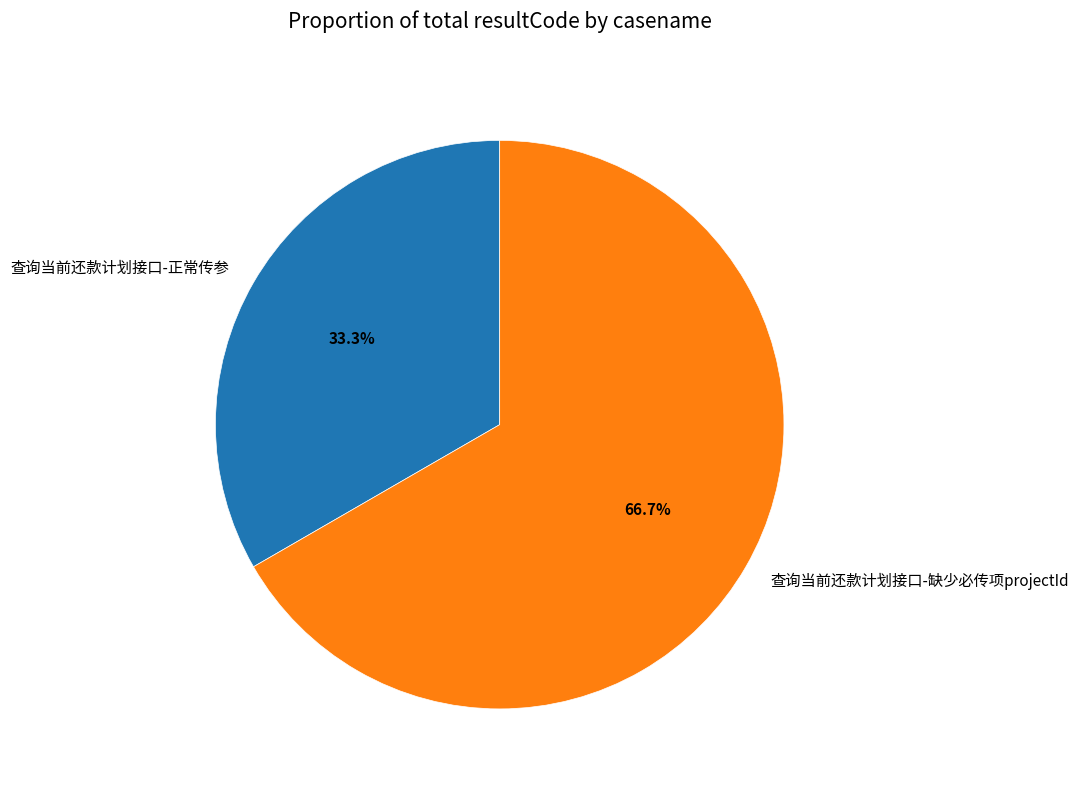

To the nearest percent, what is the difference between the 查询当前还款计划接口-缺少必传项projectId and 查询当前还款计划接口-正常传参 slice percentages?

33%